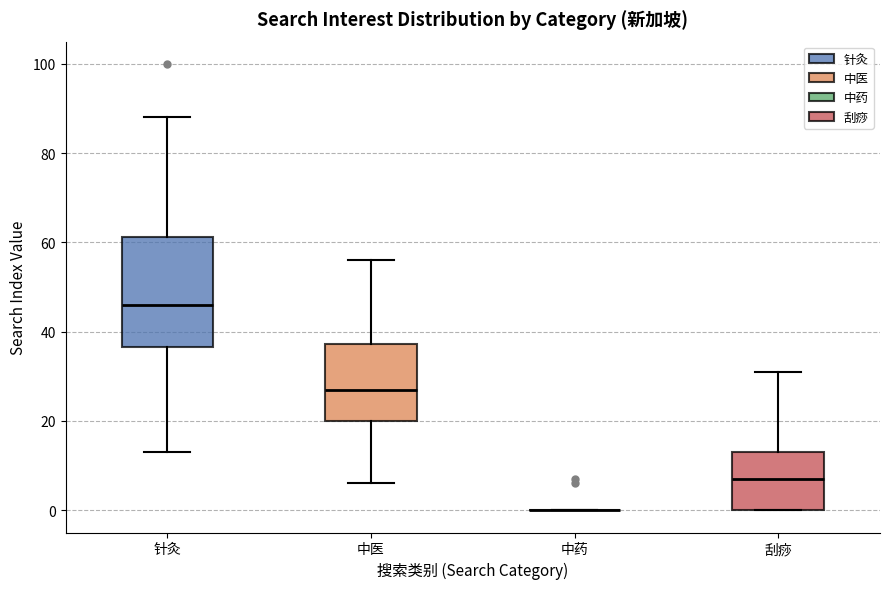

Reading left to right, transcribe this box plot: for each box, give where its median line is, the range the box spans, and where its two whiskers end, as read against the y-axis. The values are not printed on the chart, so give them approximately, as read against the axis.

针灸: median 46, box 36 to 62, whiskers 14 to 88
中医: median 28, box 20 to 38, whiskers 6 to 56
中药: box collapsed to a line at 0, whiskers 0 to 0
刮痧: median 8, box 0 to 14, whiskers 0 to 32